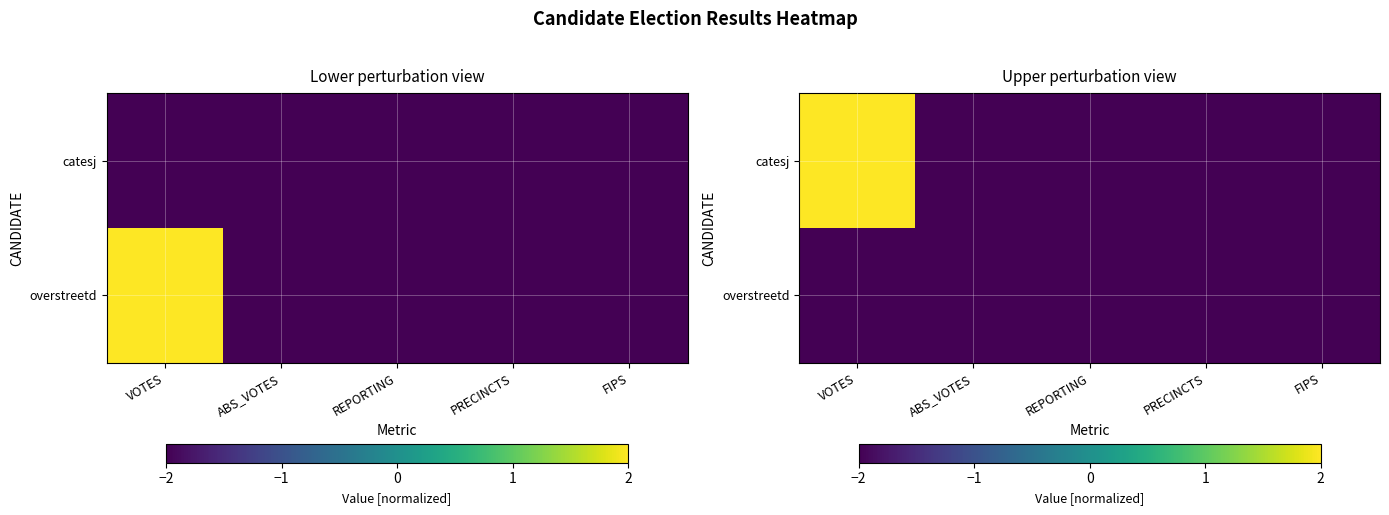

Which label corresponds to the smallest value in the chart?

ABS_VOTES